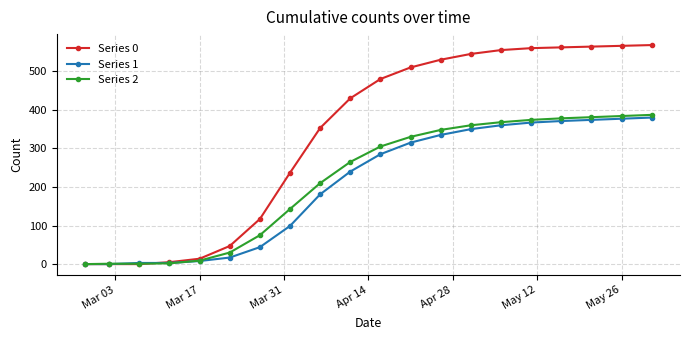

Which series has the widest spread of values?

Series 0